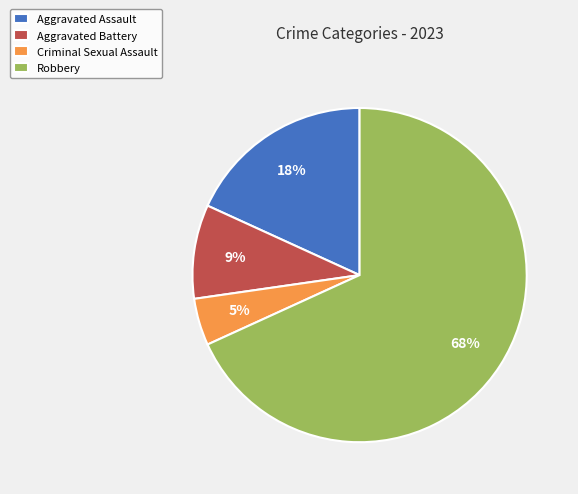

To the nearest percent, what is the combined percentage of Criminal Sexual Assault and Robbery?

73%